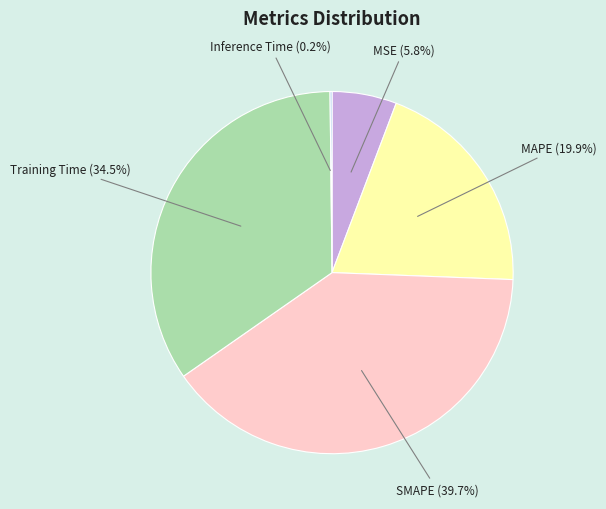

To the nearest percent, what is the average slice percentage?

20%